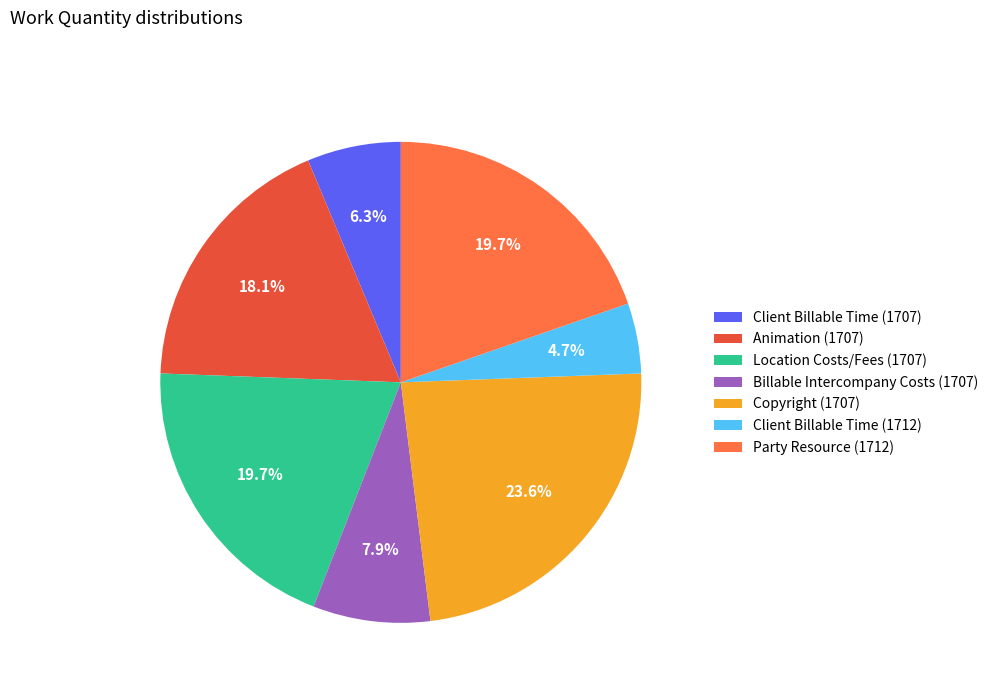

Is the sum of Location Costs/Fees (1707) and Client Billable Time (1707) greater than half?

No